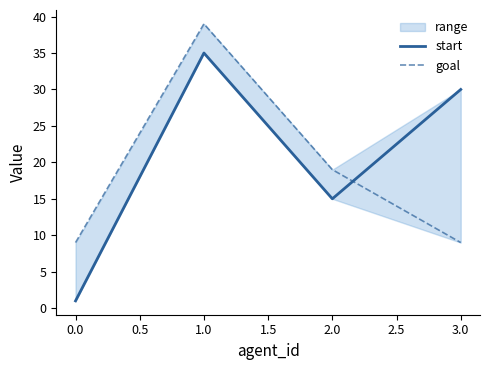

True or false: start has more than 2 interior local peaks.

False